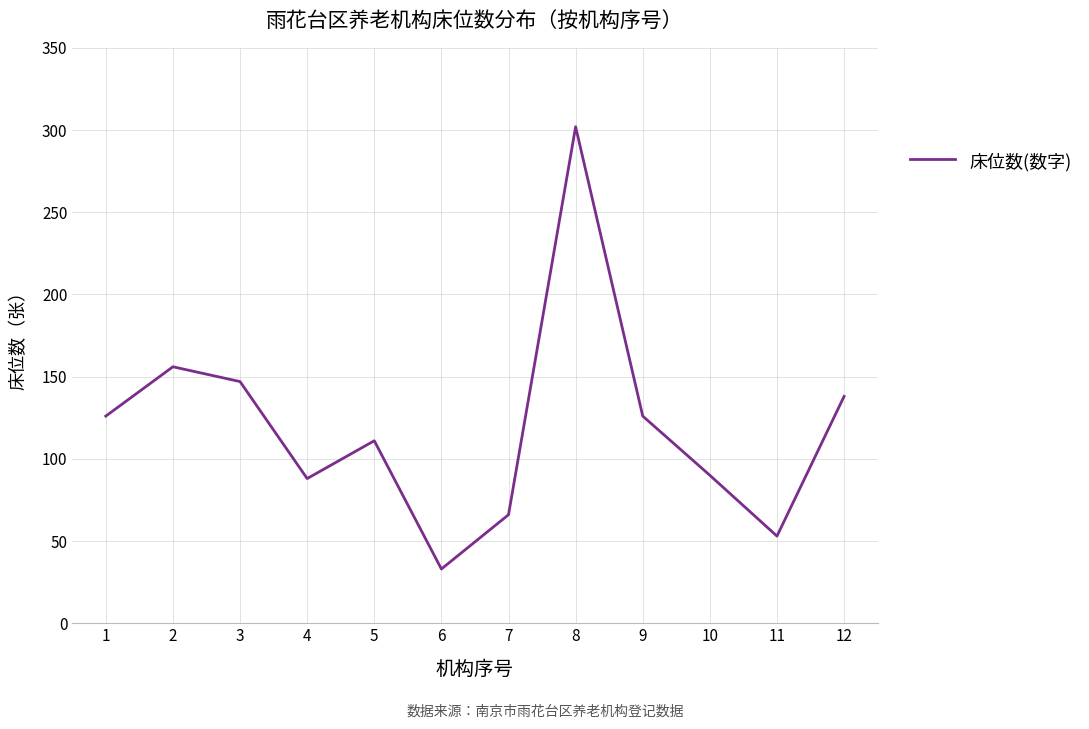

What is the ratio of the value at 9 to the value at 3?

0.9